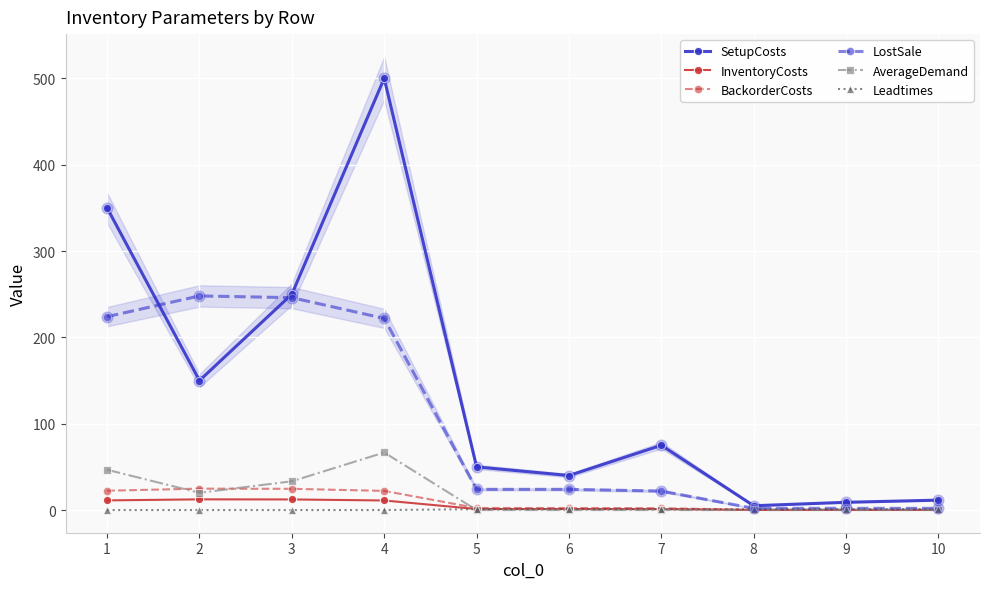

What is the total value across all series at 7?

101.3